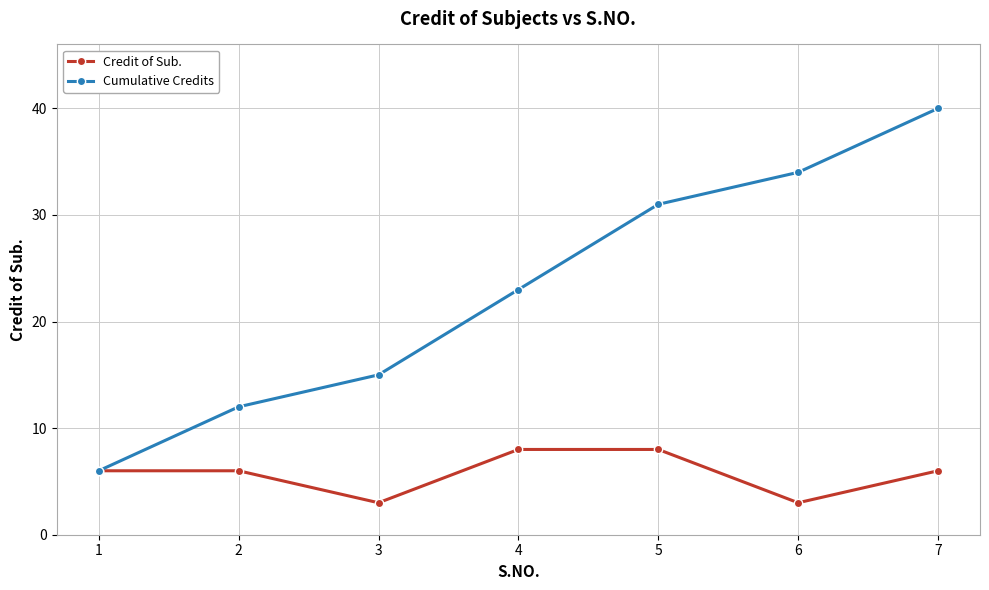

What value does the Credit of Sub. series have at 5?

8